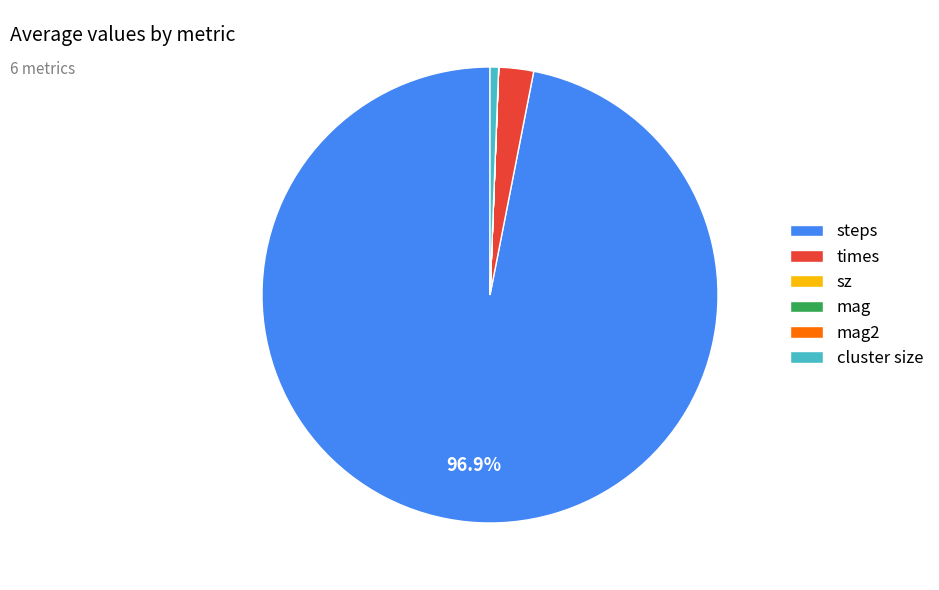

Is there any slice that represents more than half of the pie?

Yes